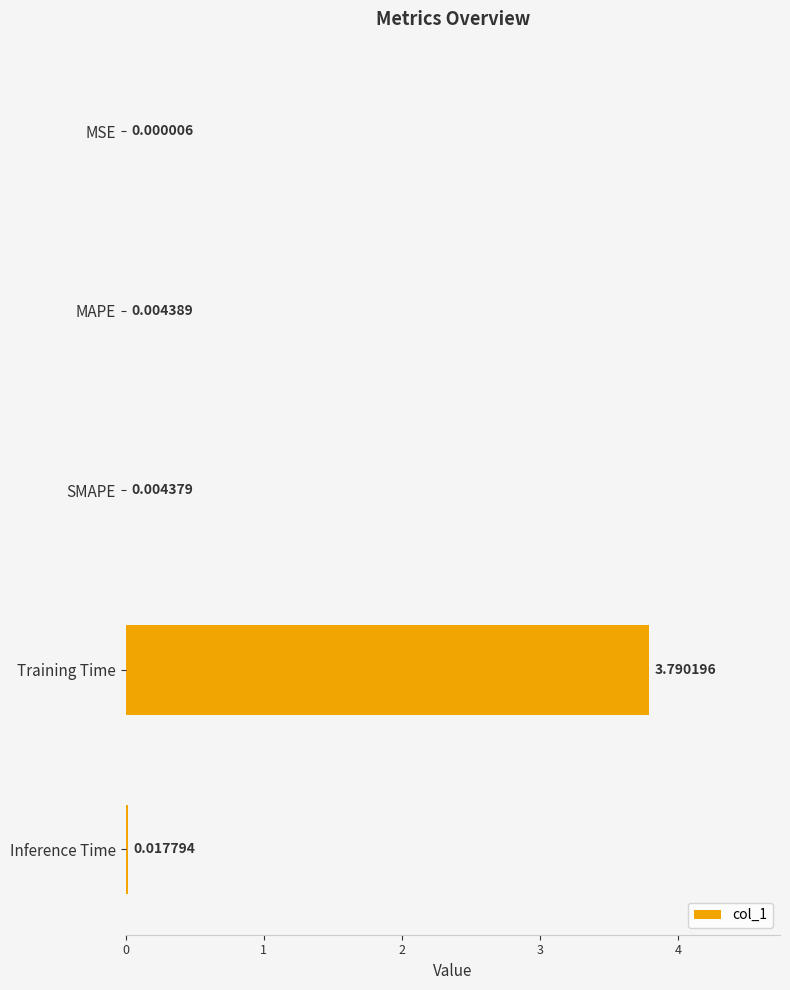

What is the sum of all values?

3.8